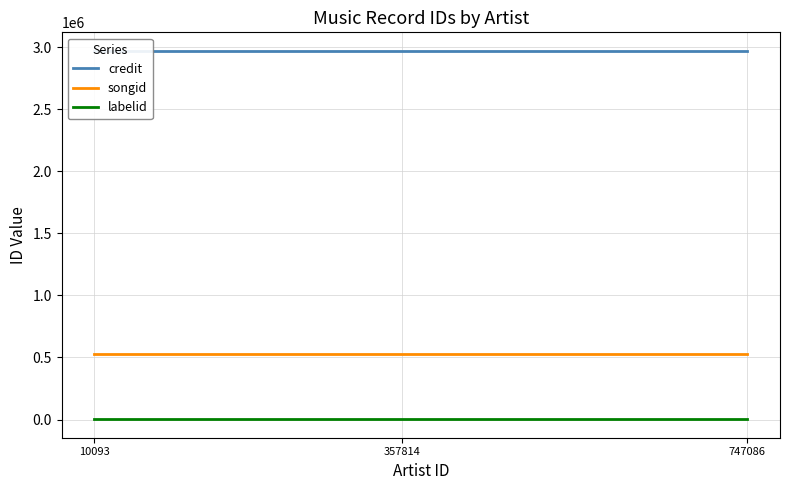

Which category has the highest value across all series?

10093